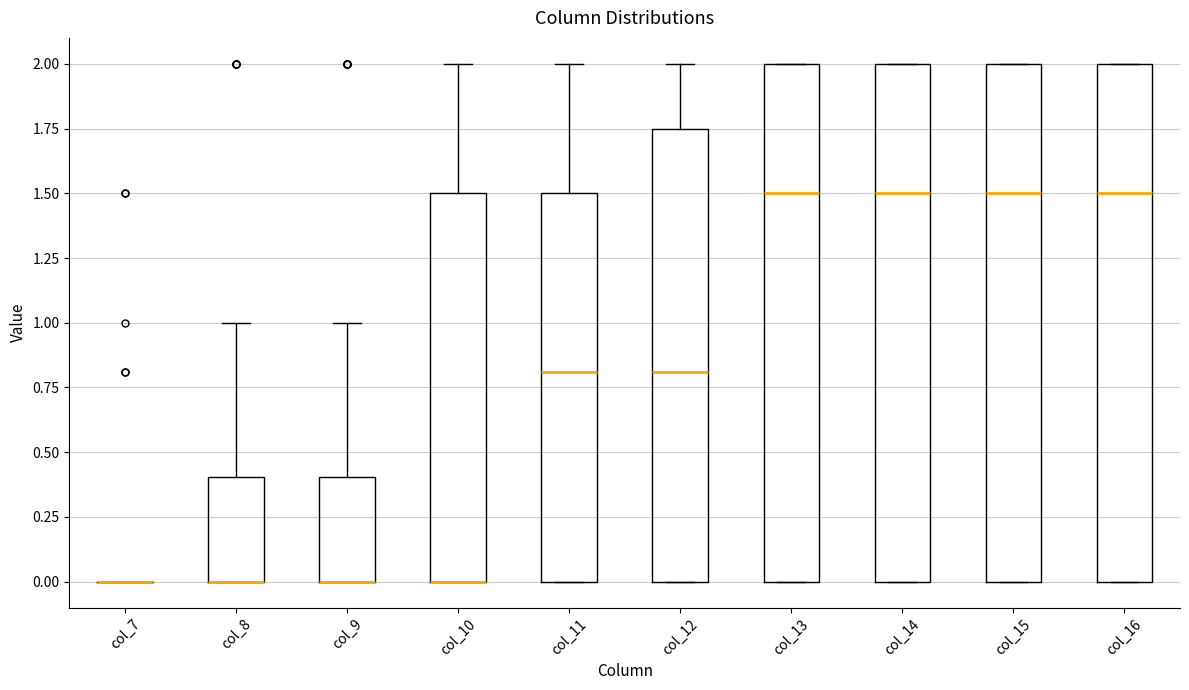

Reading left to right, transcribe this box plot: for each box, give where its median line is, the range the box spans, and where its two whiskers end, as read against the y-axis. The values are not printed on the chart, so give them approximately, as read against the axis.

col_7: box collapsed to a line at 0.00, whiskers 0.00 to 0.00
col_8: median 0.00 (drawn on the box's lower edge), box 0.00 to 0.40, whiskers 0.00 to 1.00
col_9: median 0.00 (drawn on the box's lower edge), box 0.00 to 0.40, whiskers 0.00 to 1.00
col_10: median 0.00 (drawn on the box's lower edge), box 0.00 to 1.50, whiskers 0.00 to 2.00
col_11: median 0.80, box 0.00 to 1.50, whiskers 0.00 to 2.00
col_12: median 0.80, box 0.00 to 1.75, whiskers 0.00 to 2.00
col_13: median 1.50, box 0.00 to 2.00, whiskers 0.00 to 2.00
col_14: median 1.50, box 0.00 to 2.00, whiskers 0.00 to 2.00
col_15: median 1.50, box 0.00 to 2.00, whiskers 0.00 to 2.00
col_16: median 1.50, box 0.00 to 2.00, whiskers 0.00 to 2.00